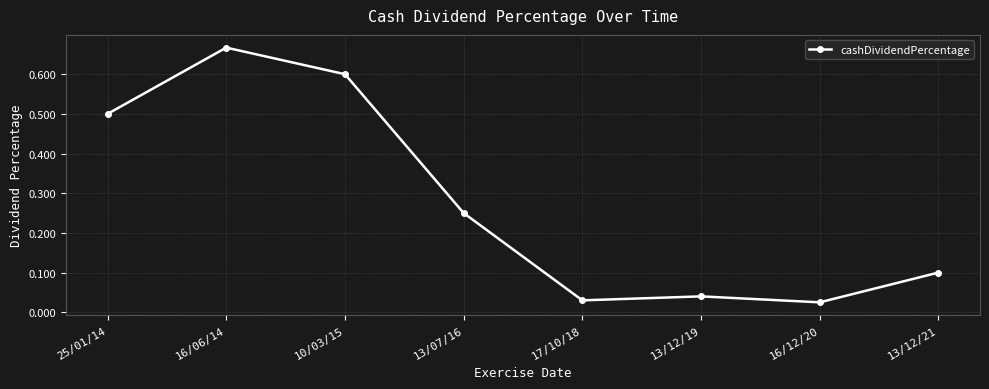

True or false: the data shows 0.0 at 13/12/21.

False